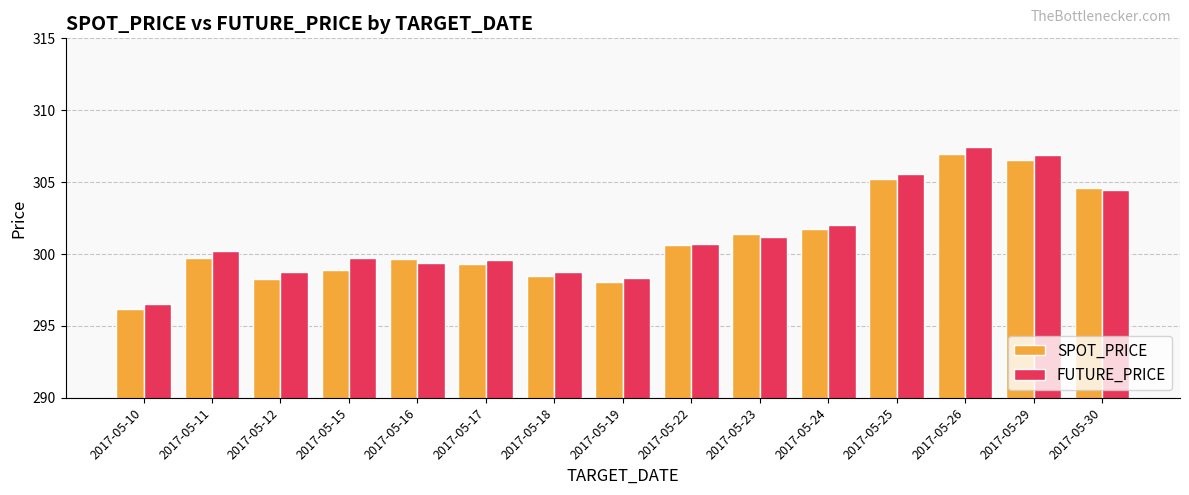

Which series has the largest range (max minus min)?

FUTURE_PRICE